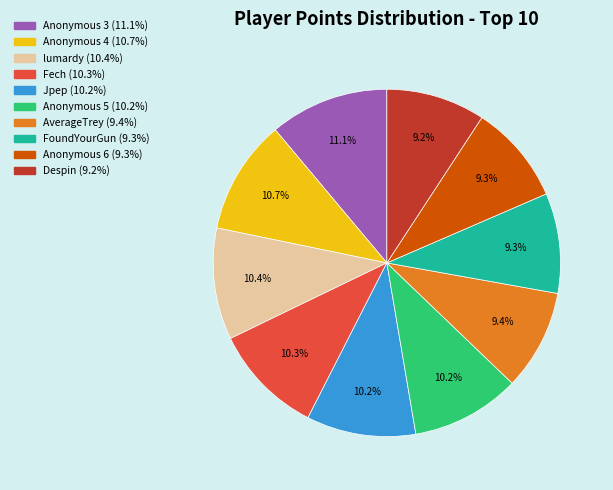

How many segments does this pie chart have?

10